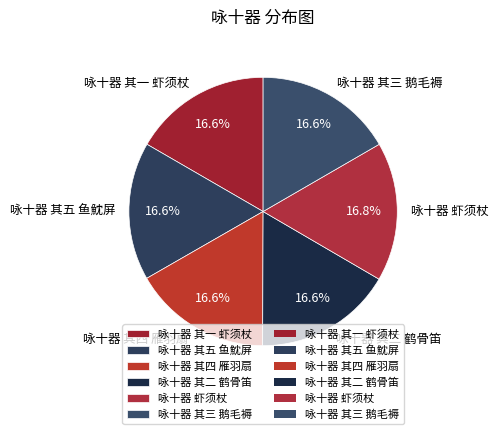

Does any single category account for the majority?

No